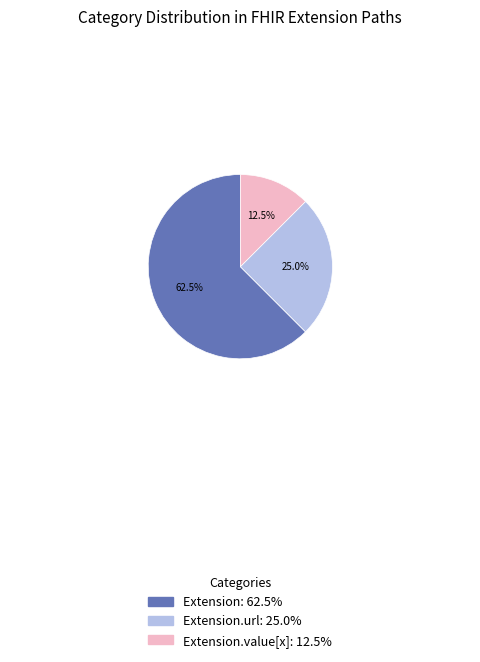

Does any single category account for the majority?

Yes